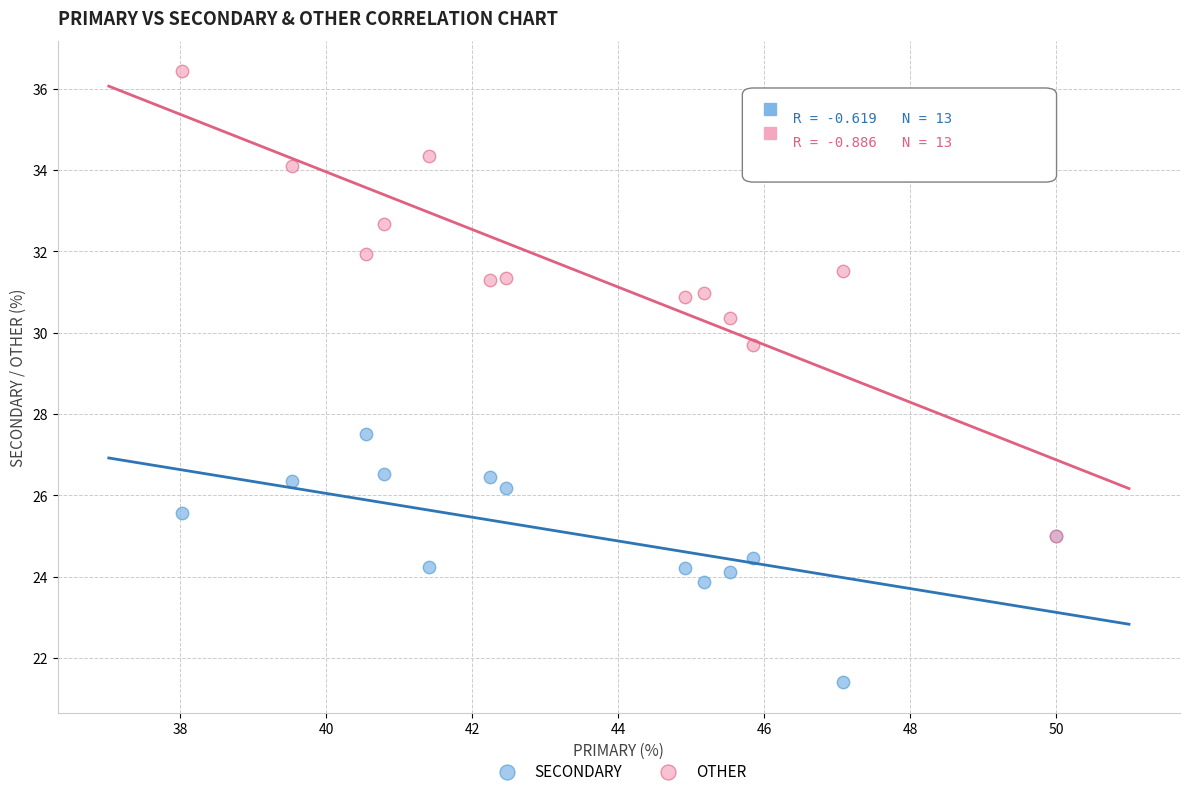

What are all the series names shown in the legend?

SECONDARY, OTHER